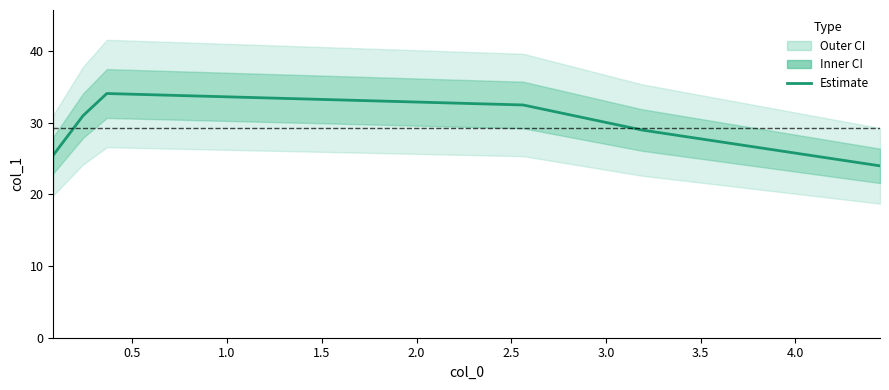

List the labels in order of value, largest first.

1.0, 1.5, 0.5, 2.0, 0.0, 2.5